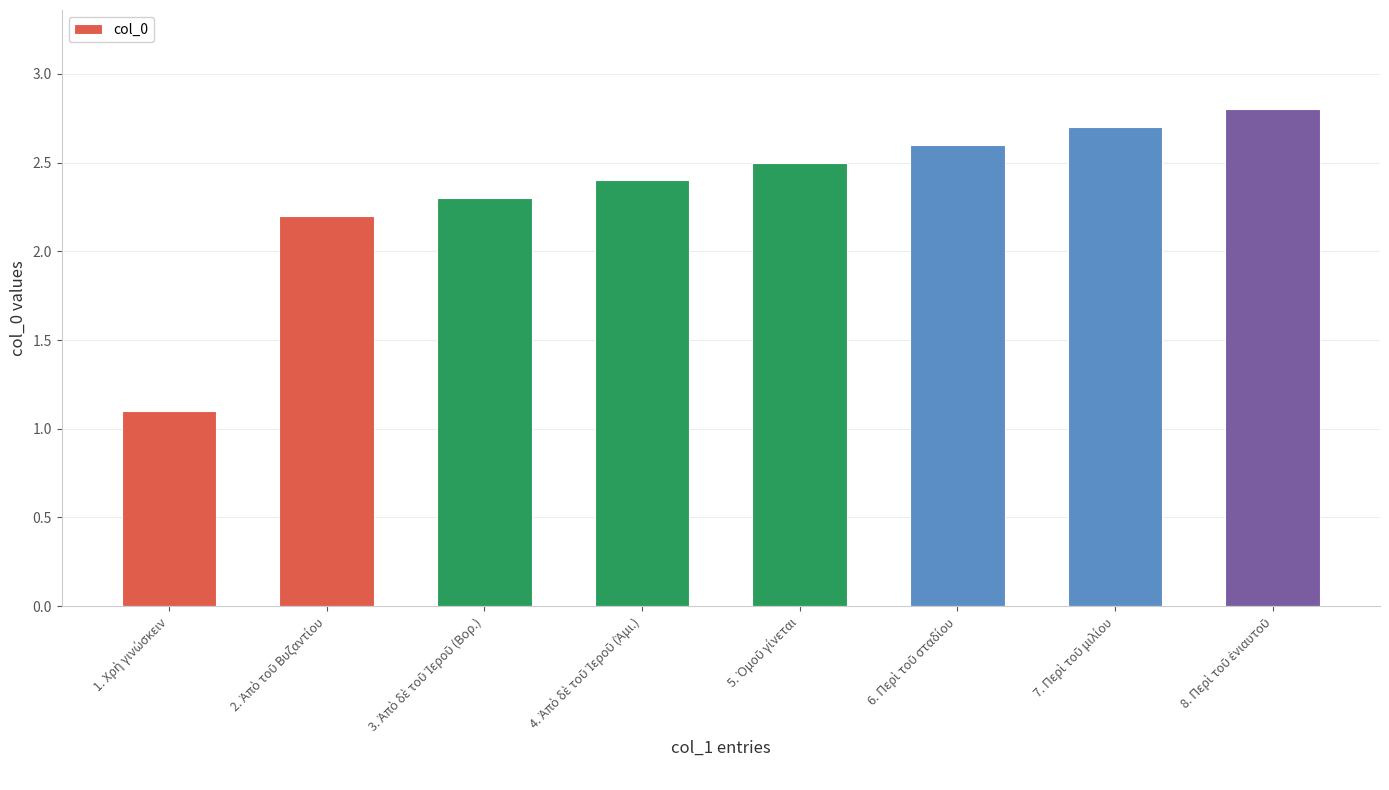

What is the maximum value shown in the chart?

2.8